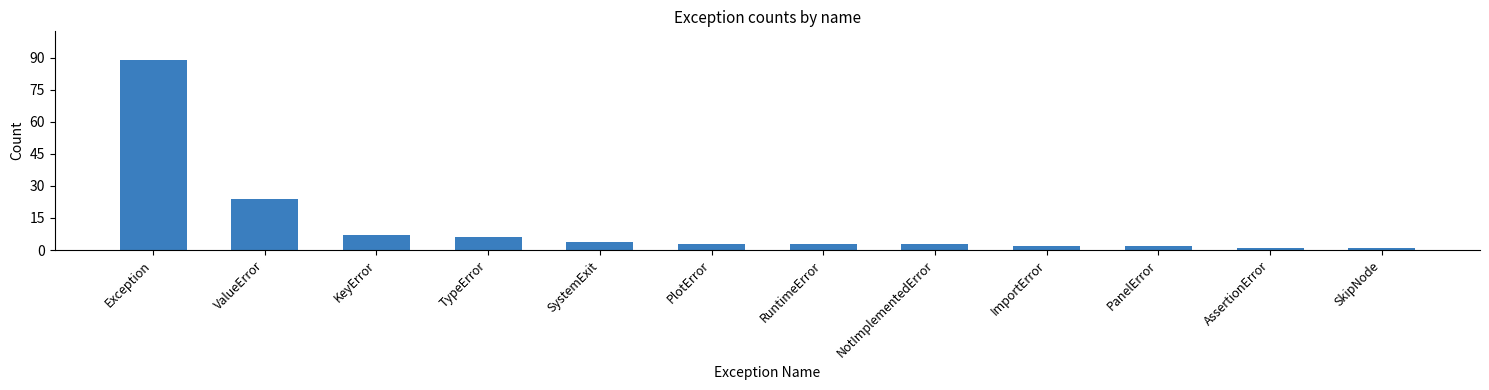

Is it true that the value at RuntimeError is 3?

True